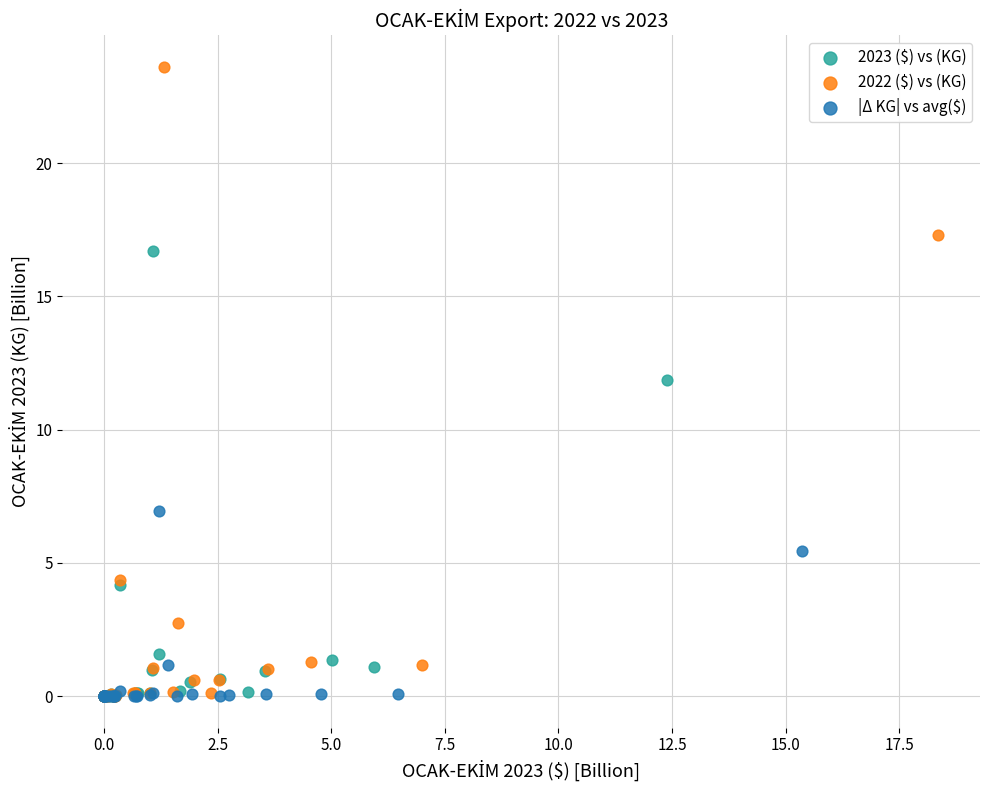

Which series has the widest spread of Y values?

2022 ($) vs (KG)